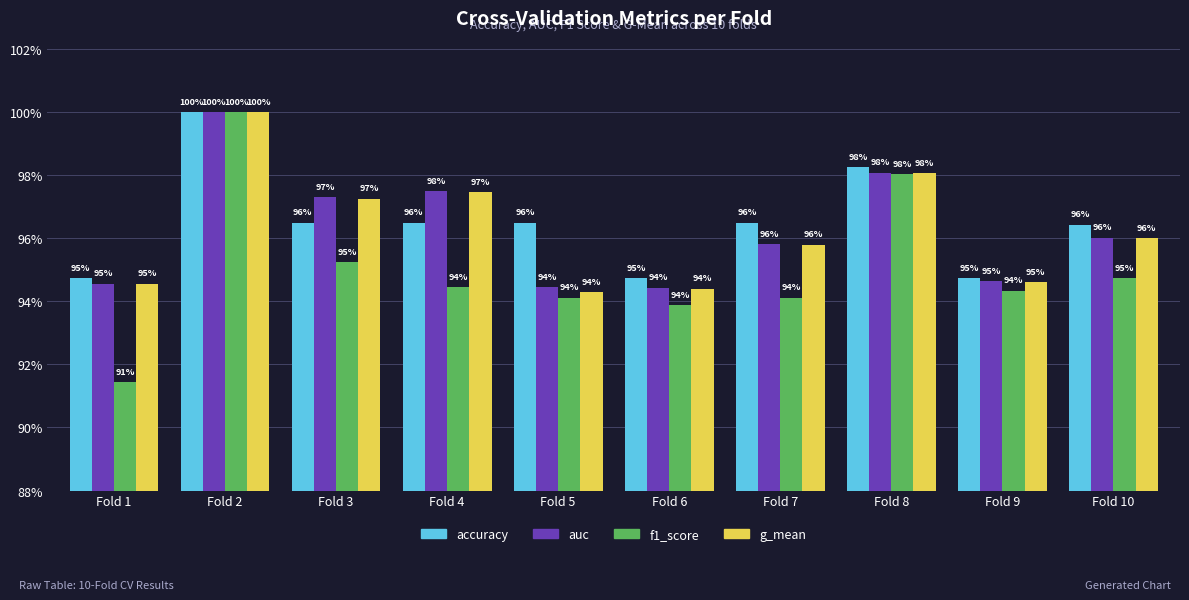

What is the difference between the maximum and minimum values in the auc series?

0.1